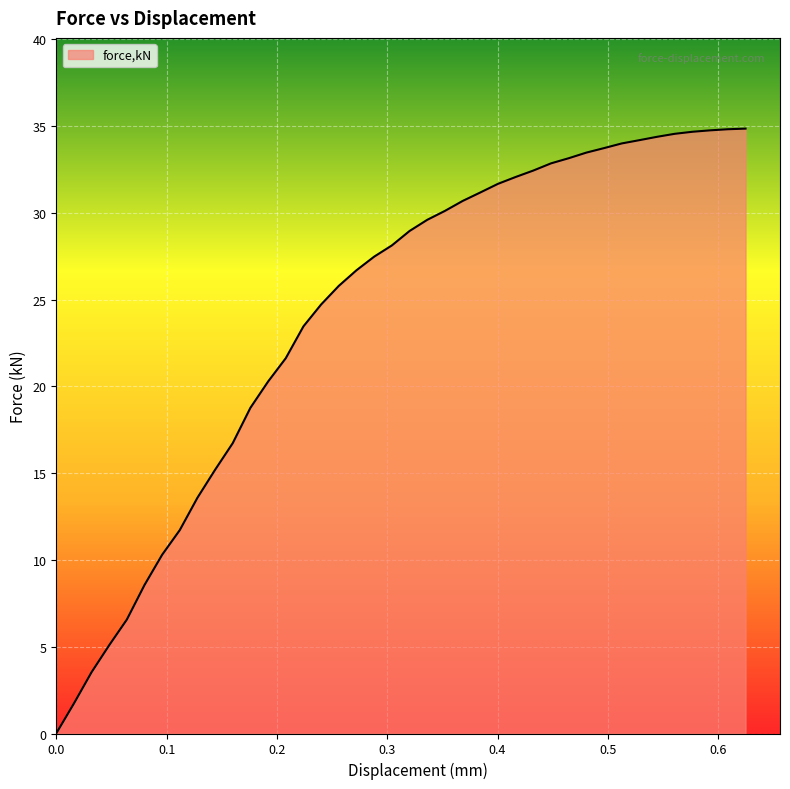

What is the difference between the maximum and minimum values?

34.8